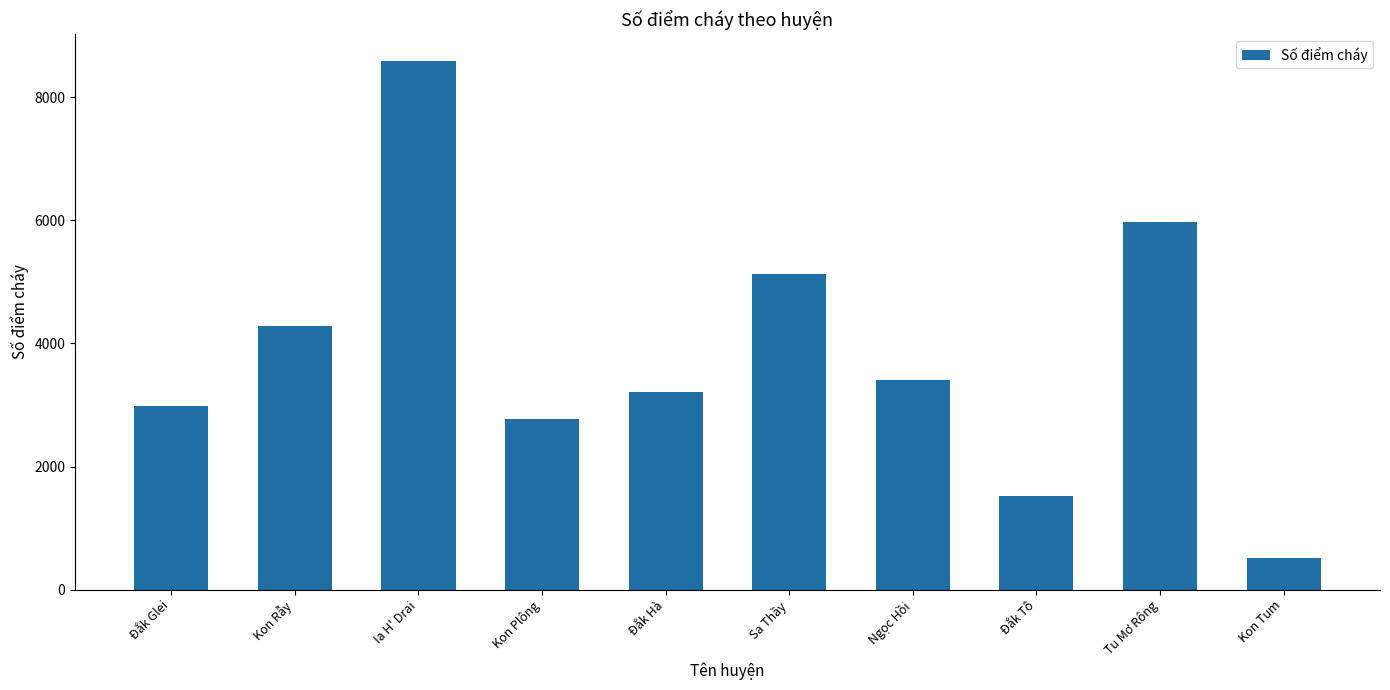

What is the minimum value shown in the chart?

510